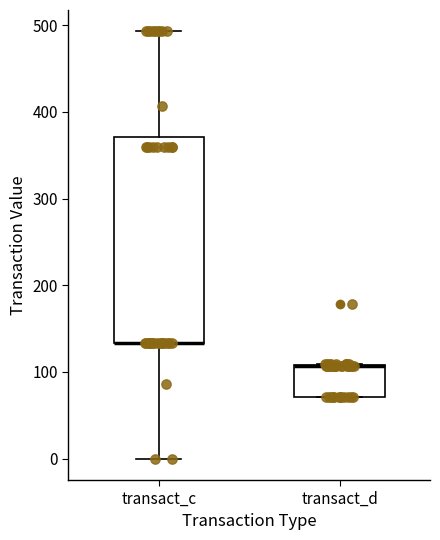

Reading left to right, read every box against the y-axis: the position of its median line, the range the box covers, and the ends of its whiskers. The values are not printed on the chart, so give them approximately, as read against the axis.

transact_c: median 130 (drawn on the box's lower edge), box 130 to 370, whiskers 0 to 490
transact_d: median 110 (drawn on the box's upper edge), box 70 to 110, whiskers 70 to 110